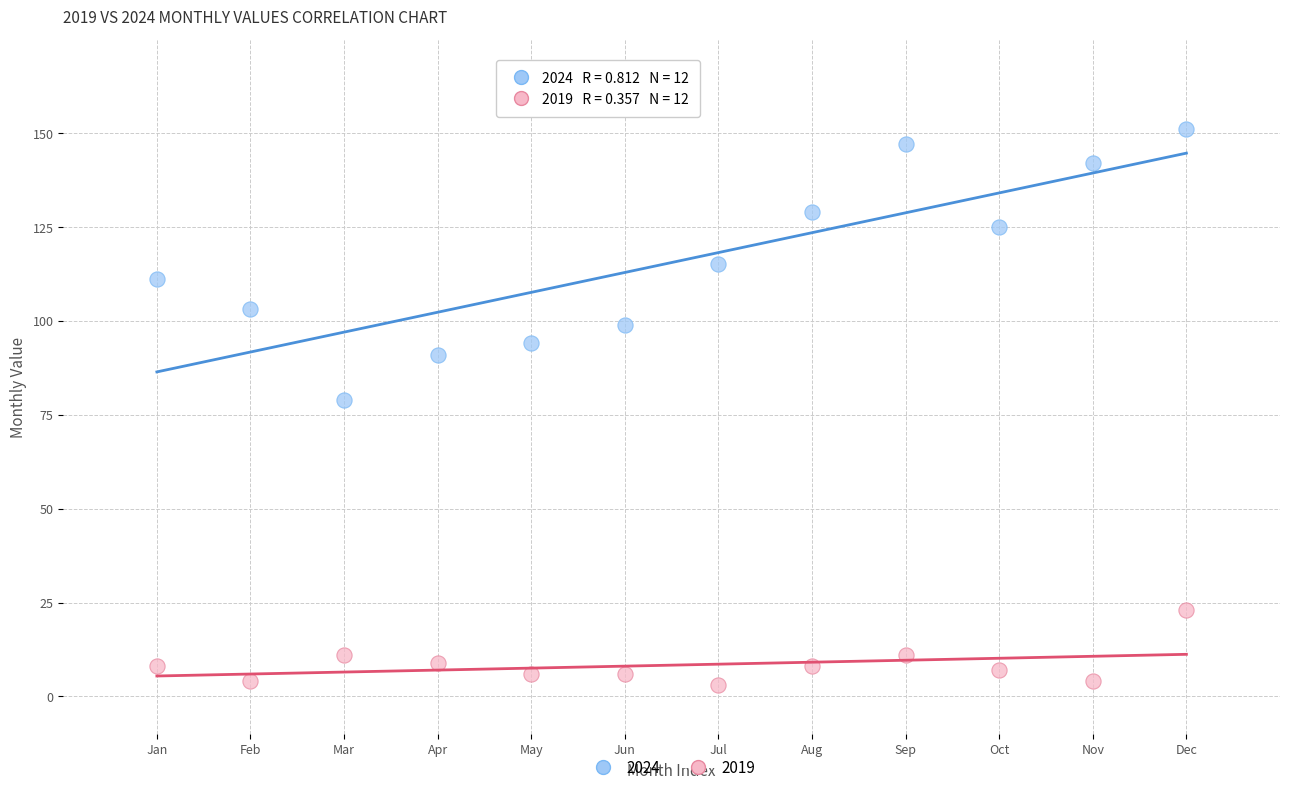

Which series reaches the maximum Y coordinate?

2024